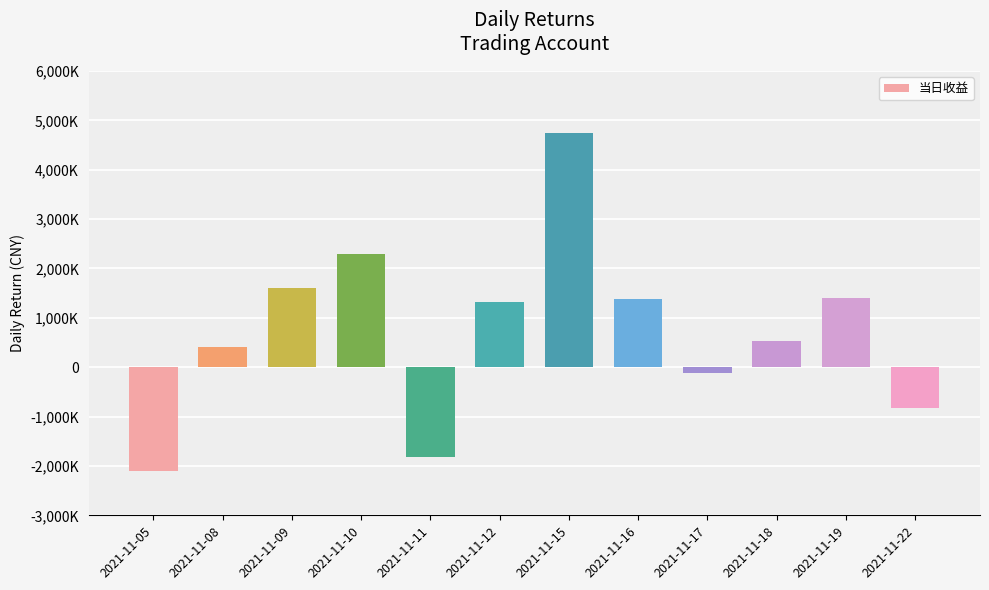

What is the value of the 11th bar from the left?

1398700